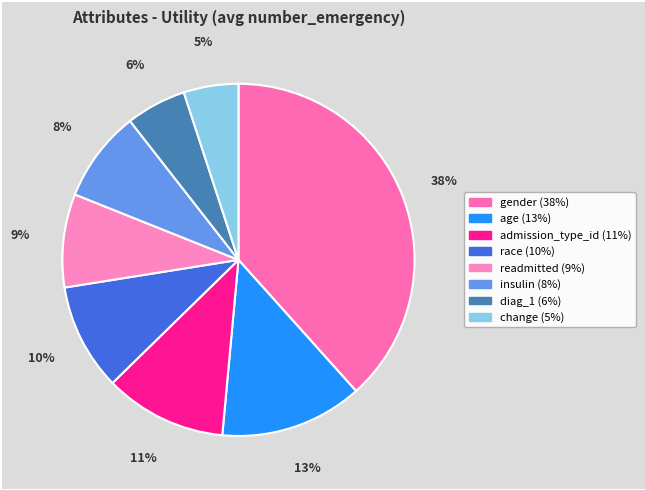

To the nearest percent, what percentage of the pie is insulin?

8%